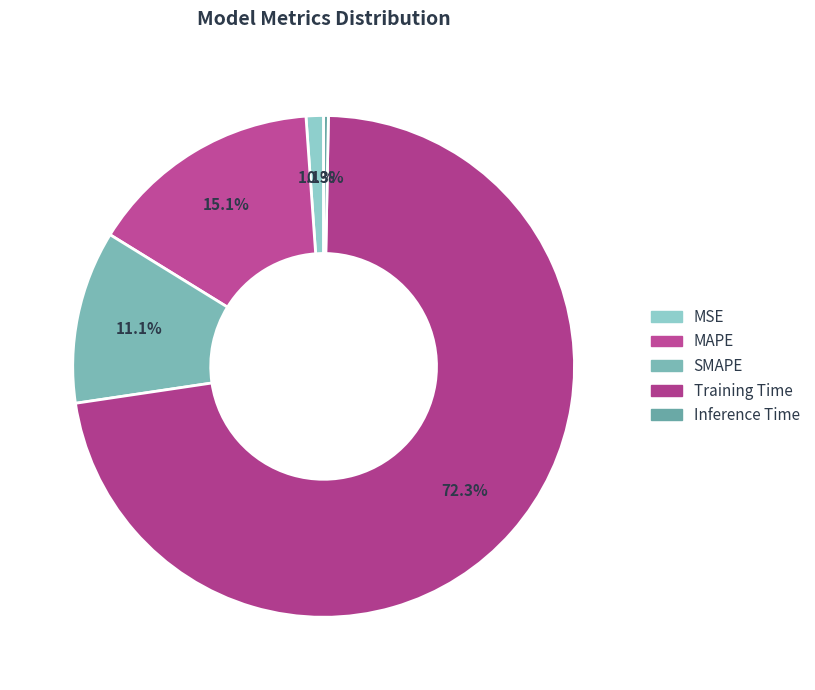

How many segments does this pie chart have?

5